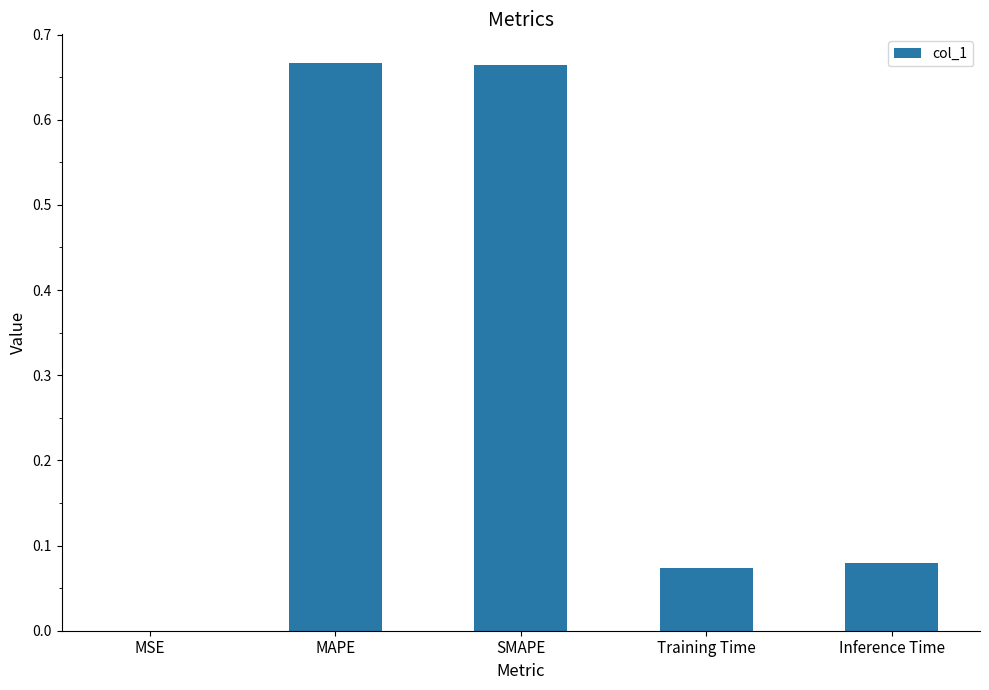

True or false: the data shows 0.0 at Training Time.

False